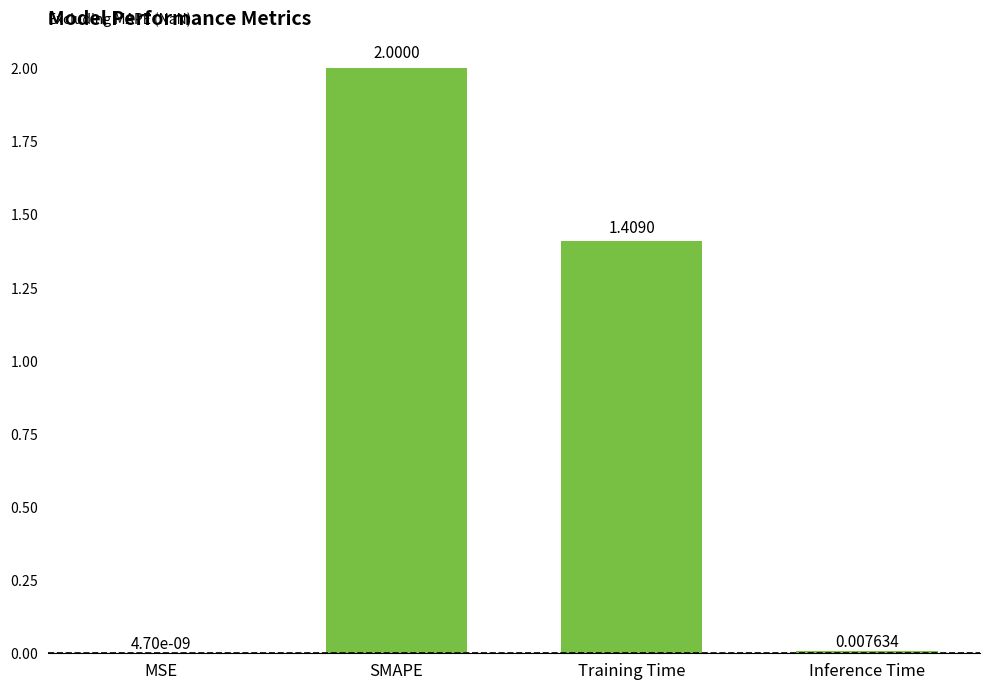

What is the sum of the values at MSE and SMAPE?

2.0